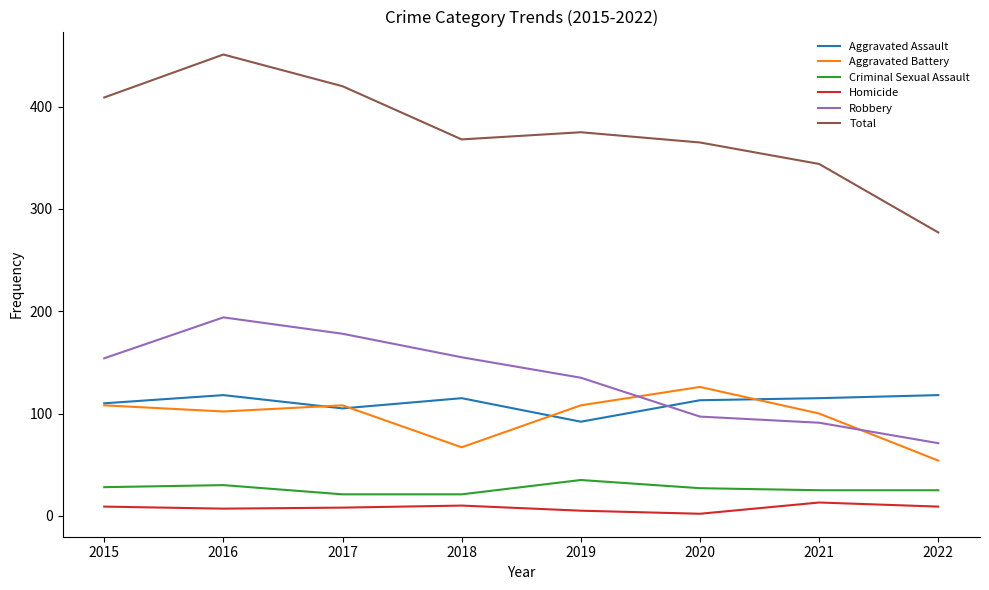

What is the minimum value for Aggravated Assault?

92